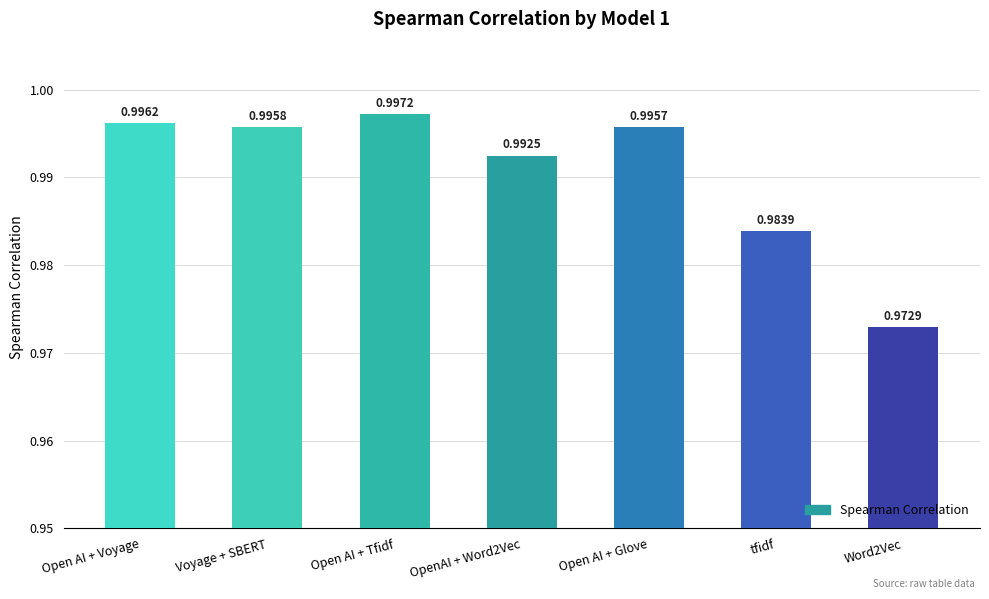

Are the bars grouped side by side (vs. stacked)?

No